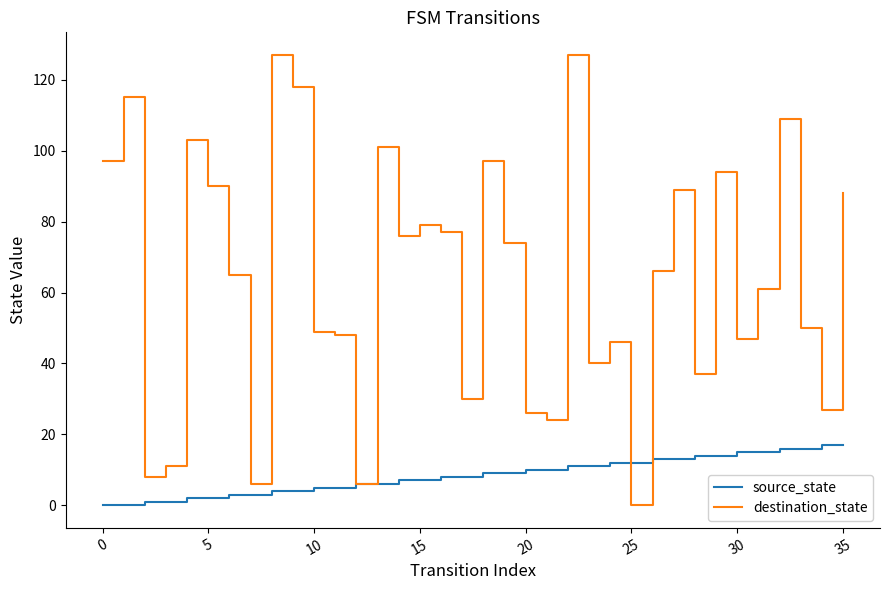

Which series has the widest spread of values?

destination_state